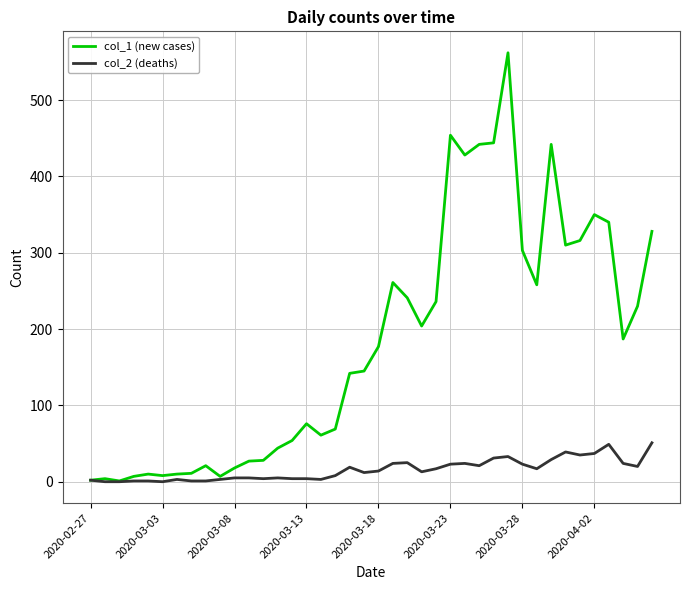

Which series has the largest range (max minus min)?

col_1 (new cases)